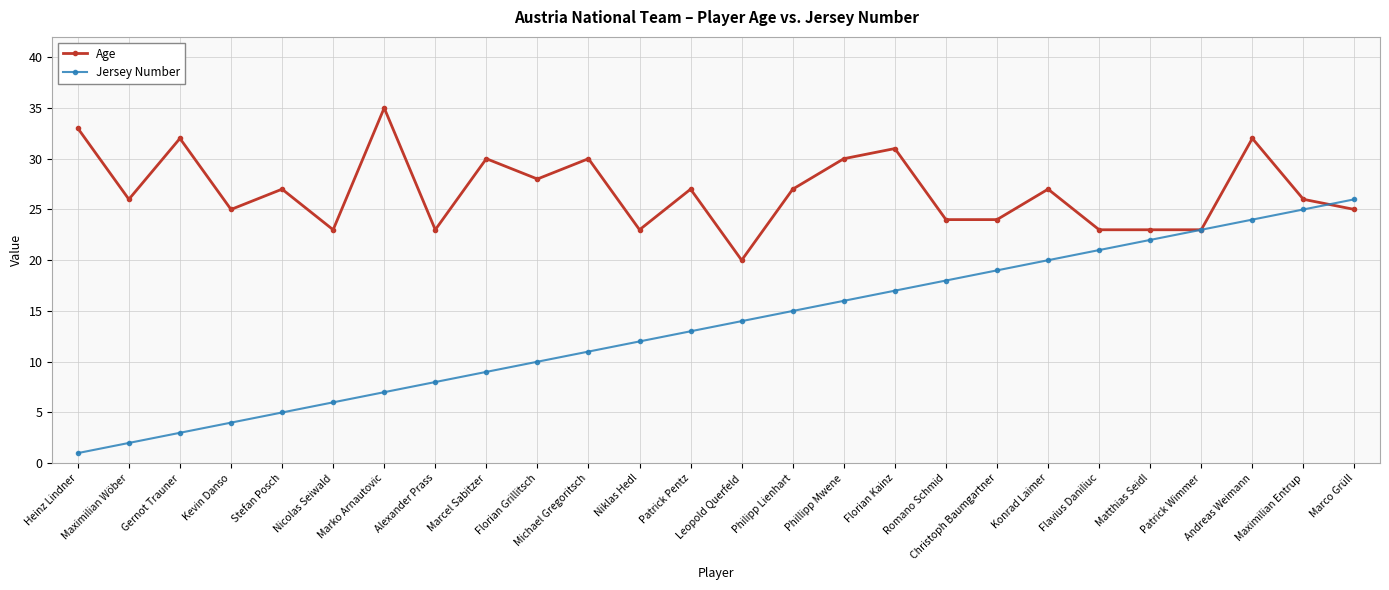

At which category does the chart reach its peak across all series?

Marko Arnautovic